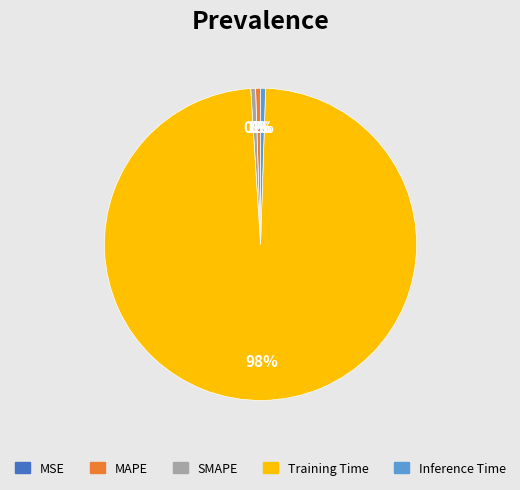

Which category has the biggest portion of the pie?

Training Time